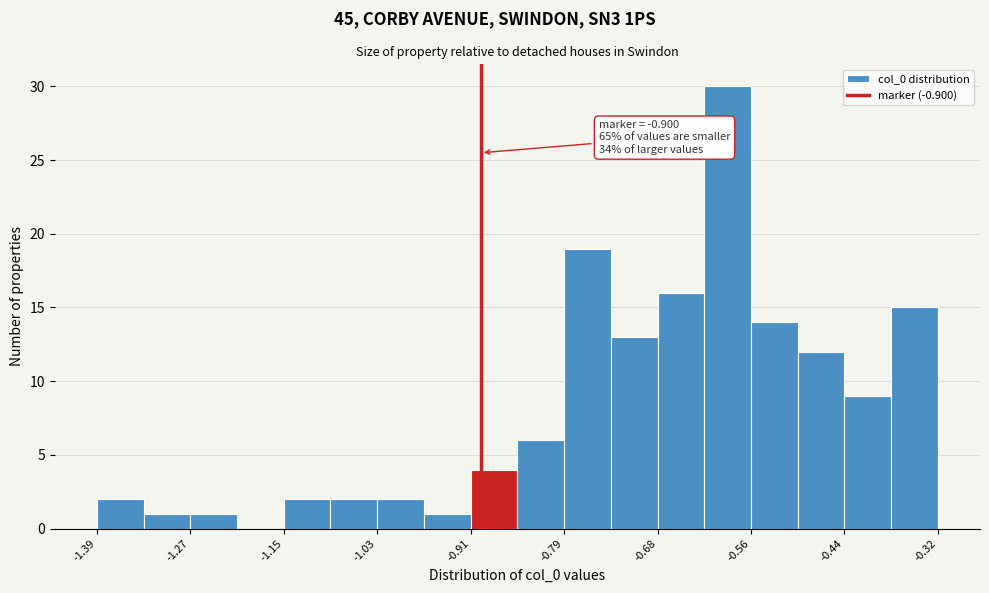

Read against the x-axis, roughly where is the centre of the tallest bar?

-0.58